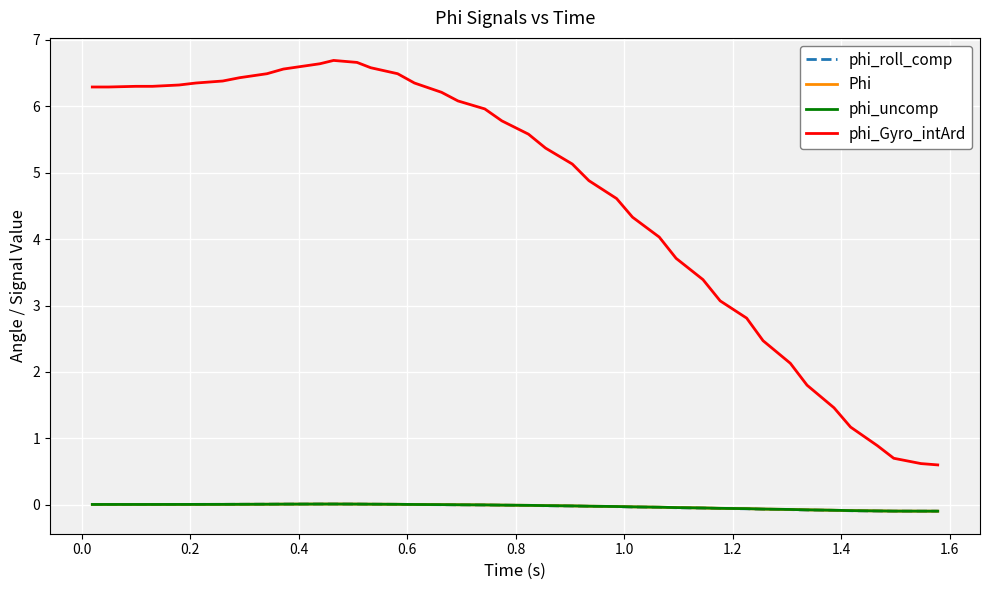

Does the chart have visible grid lines?

Yes